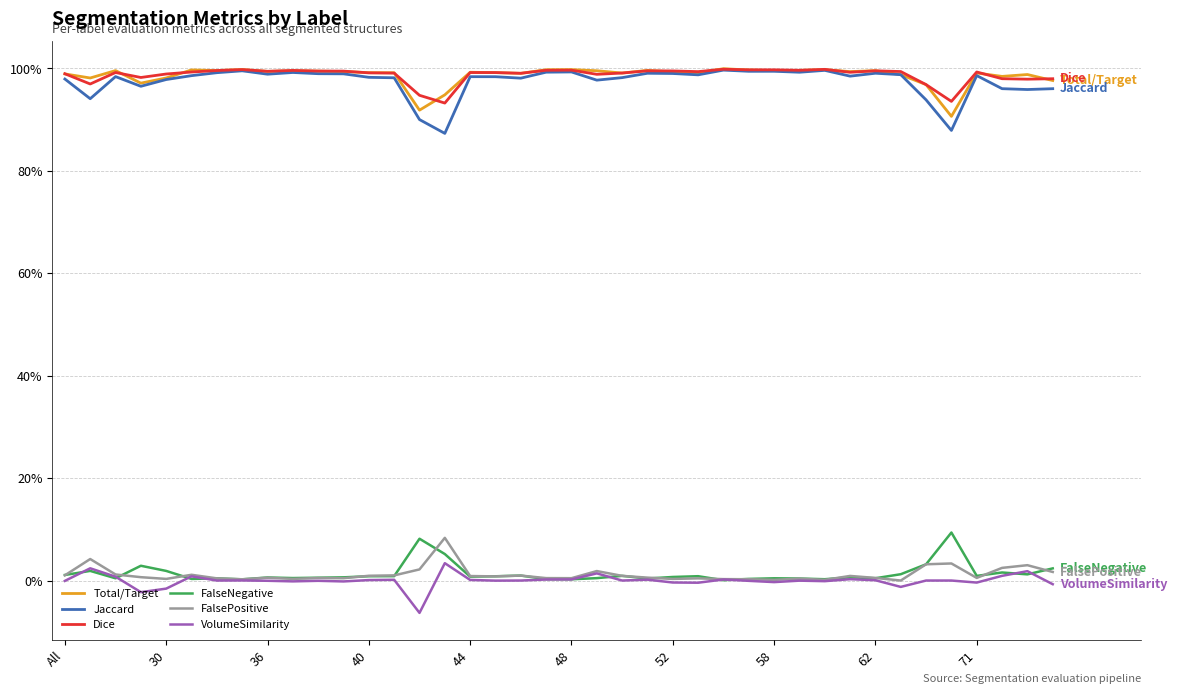

Is this an area chart (filled region under the line)?

No